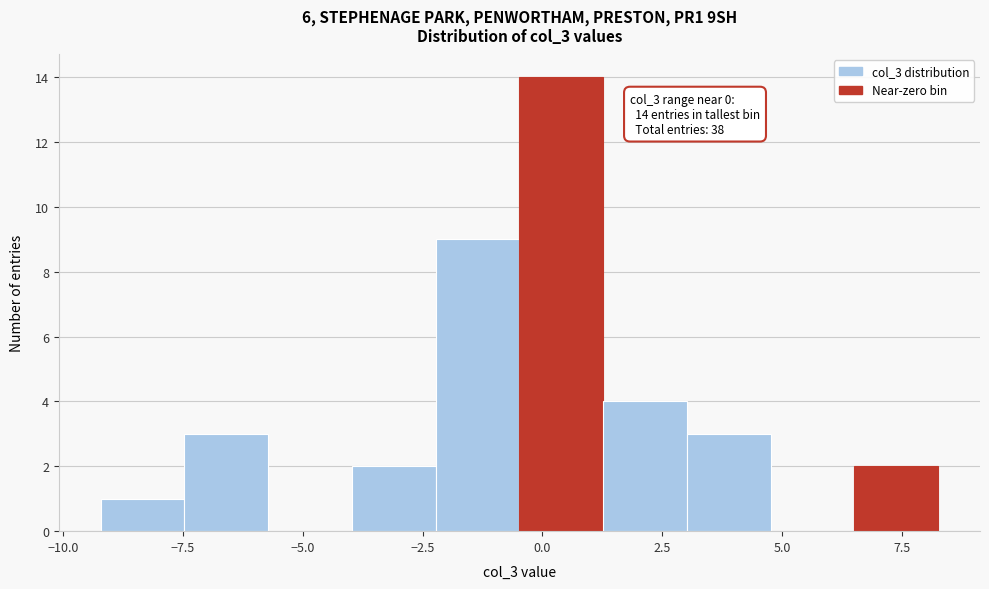

Around what value on the x-axis is the tallest bar? Give the approximate position of its centre, as read against the axis.

0.5